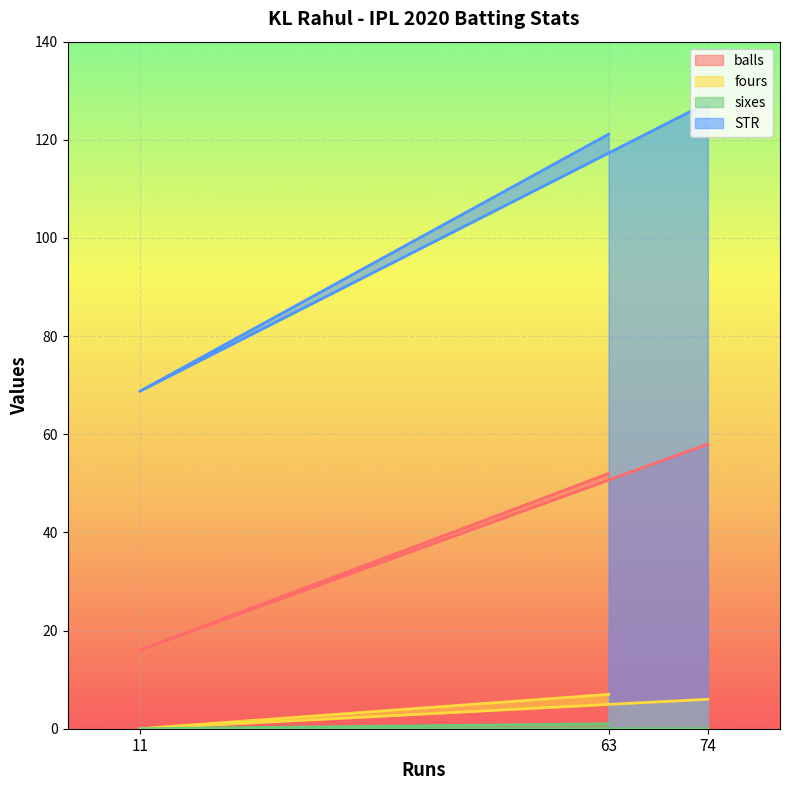

What is the greatest value displayed?

127.6